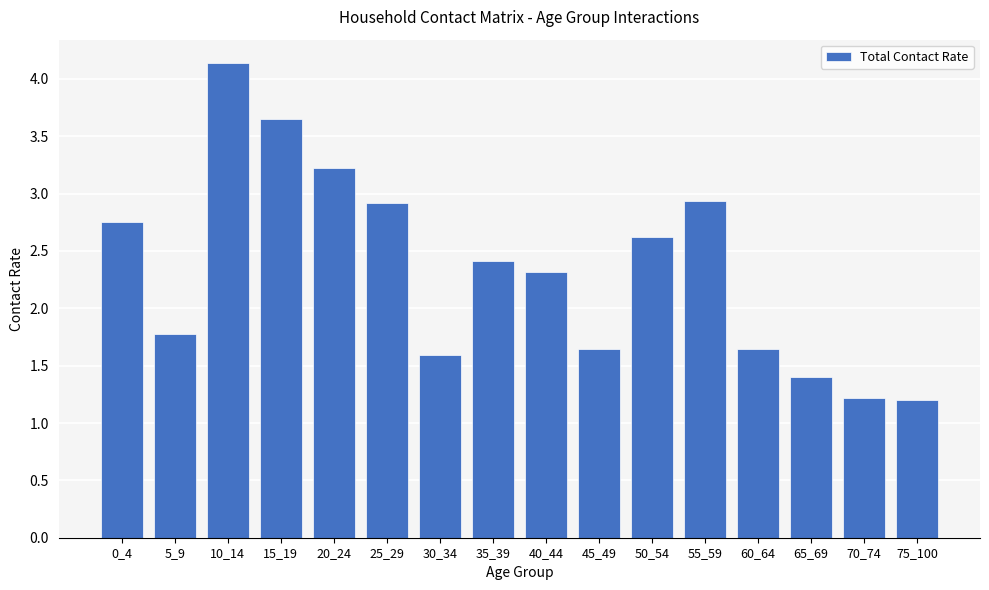

What is the ratio of the value at 30_34 to the value at 60_64?

1.0